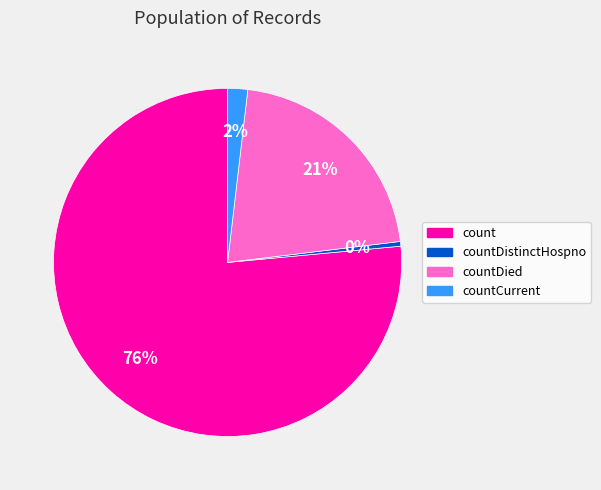

To the nearest percent, what portion does countDied represent?

21%